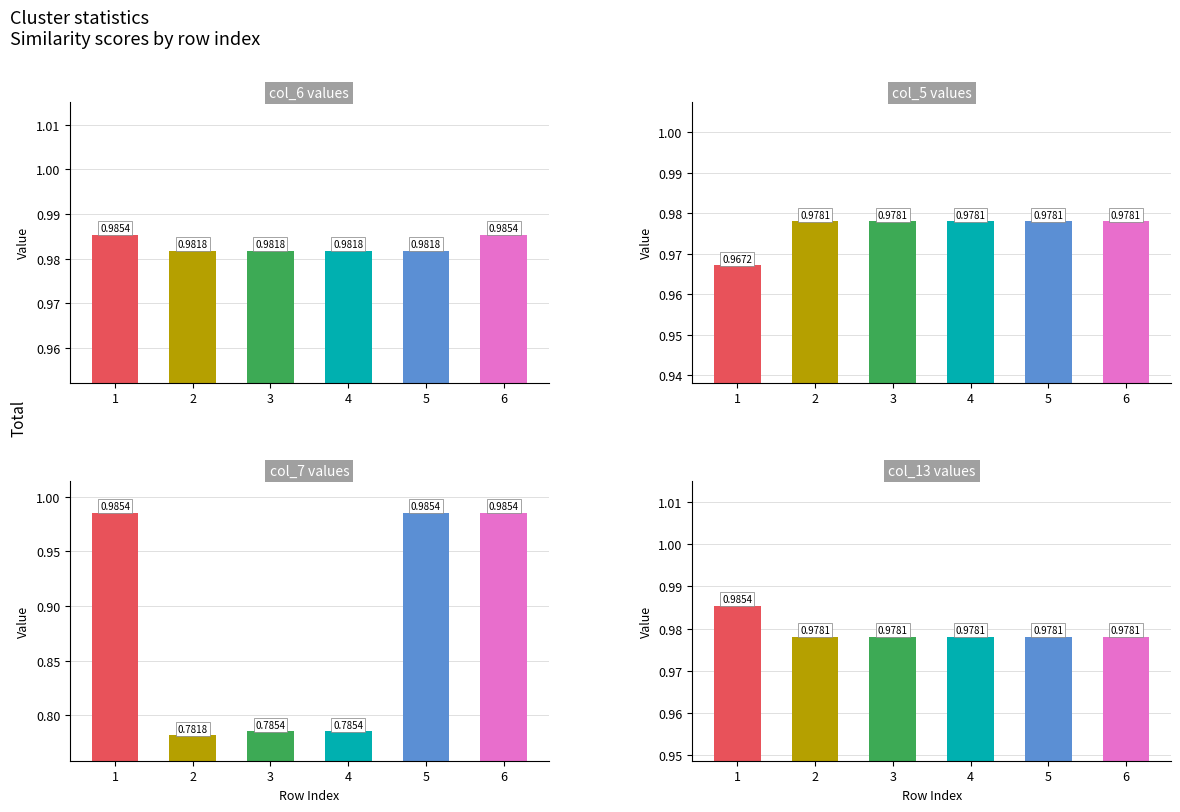

Which series has the largest range (max minus min)?

col_7 values